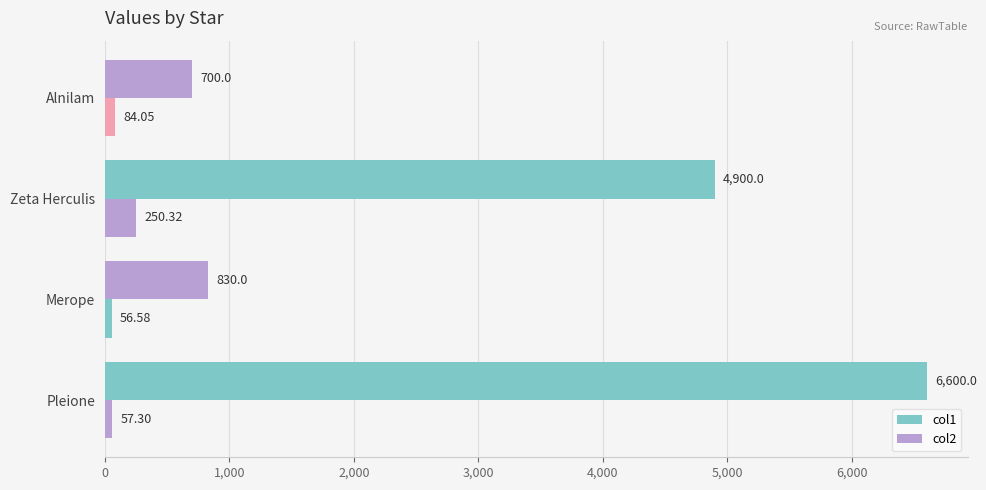

How many data points in col2 are above 84?

2